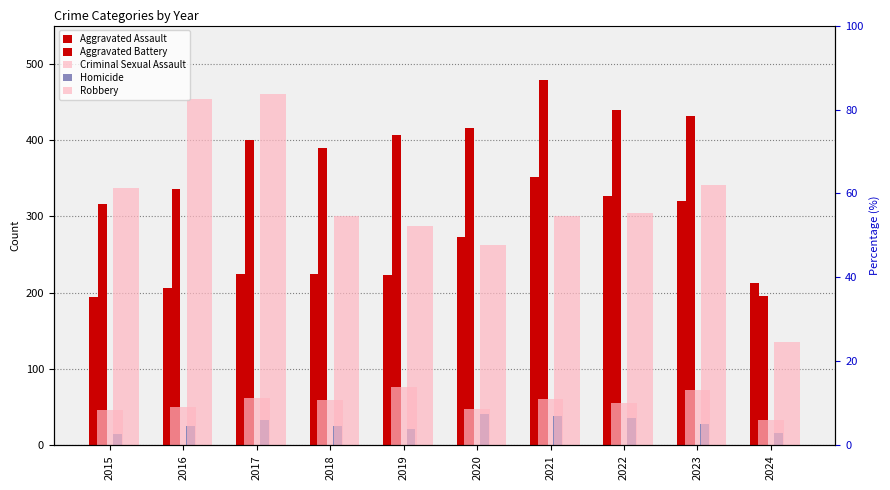

Which series changed the most between 2016 and 2023?

Aggravated Assault